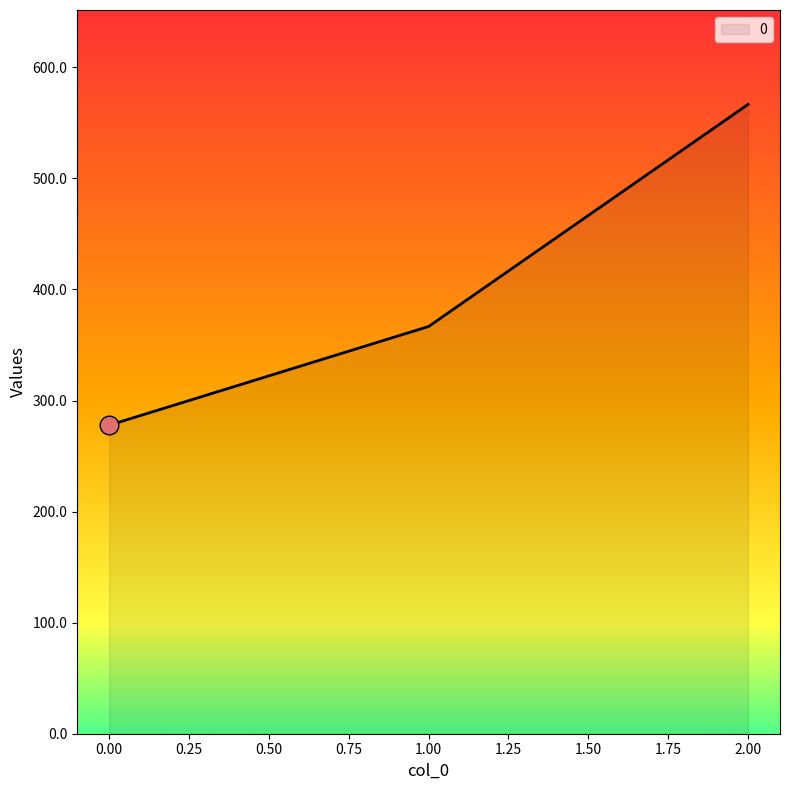

What is the change in value from 1.00 to 2.00?

+200.0